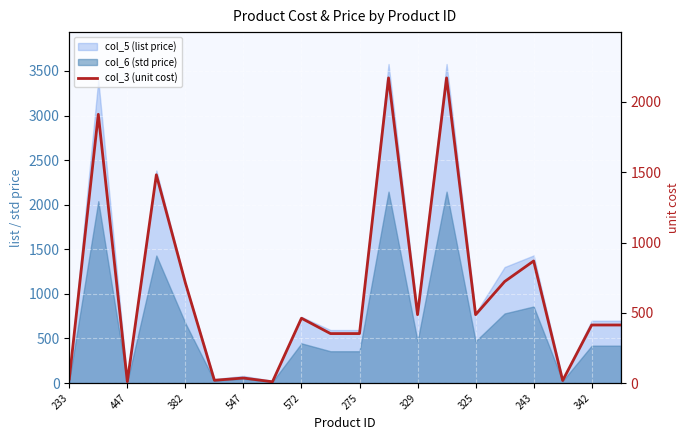

Which label corresponds to the largest value in the chart?

11